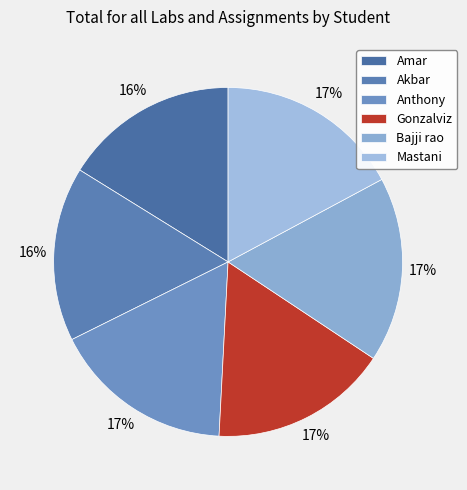

Which category has the biggest portion of the pie?

Bajji rao